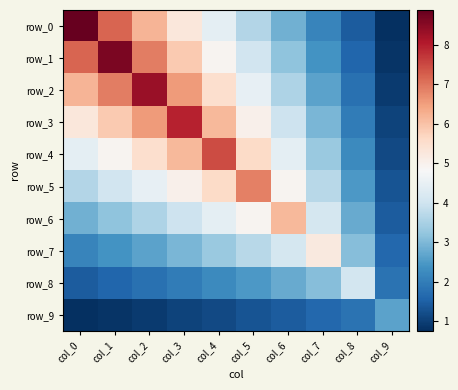

Which category has the highest value across all series?

col_0